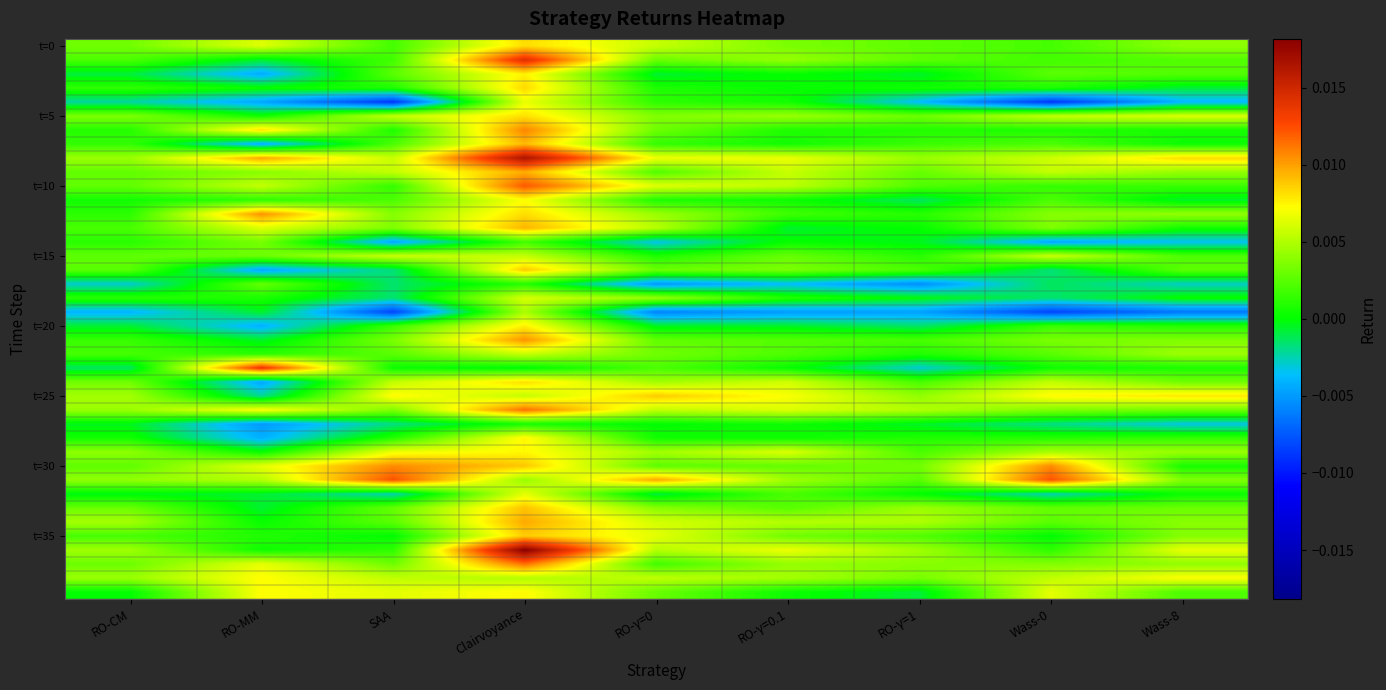

At how many categories does at least one series exceed 0?

9